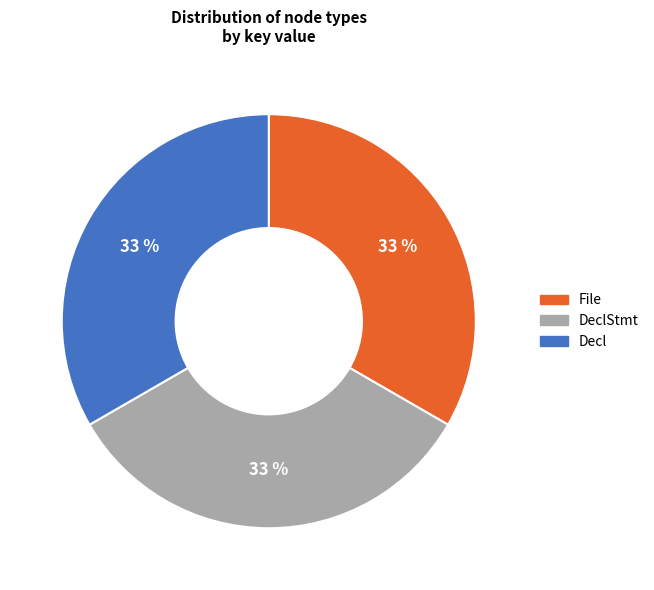

To the nearest percent, what is the average slice percentage?

33%